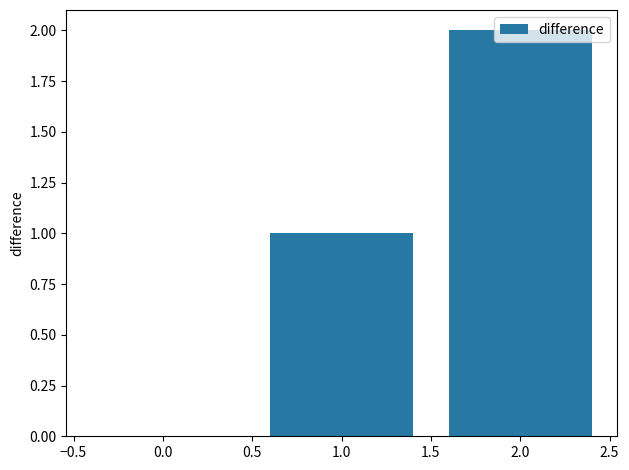

Between 2.0 and 1.0, which is larger?

2.0